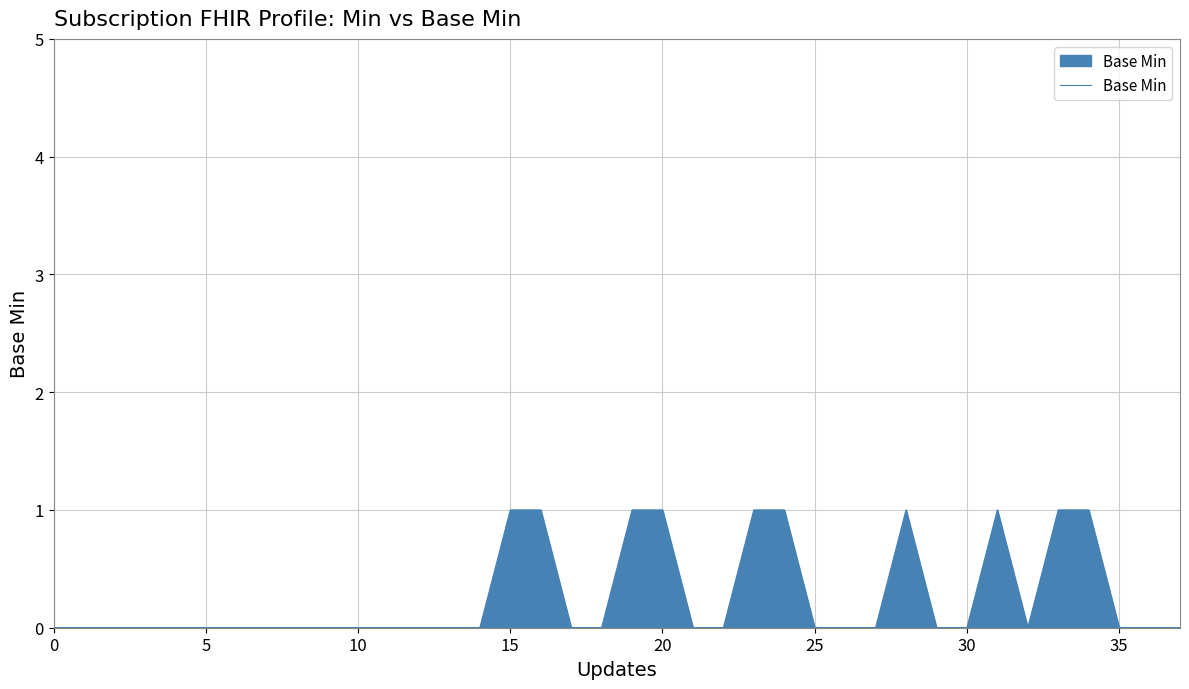

How many lines are shown in the chart?

1